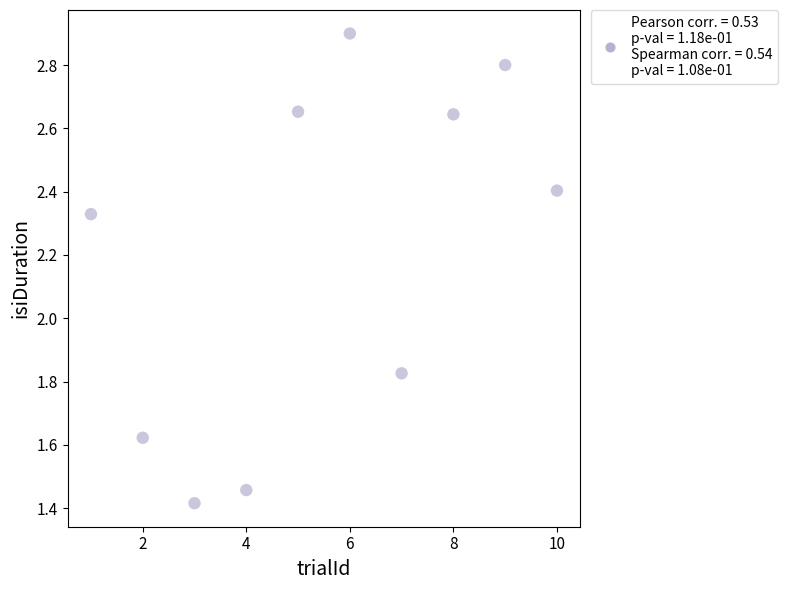

What is the average Y value?

2.2